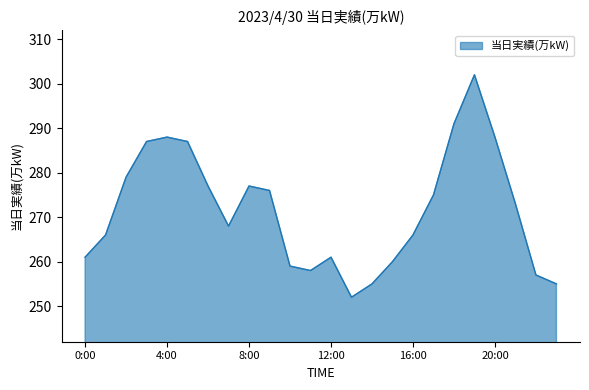

Reading right to left, what are all the values shown in this chart?

255	257	273	288	302	291	275	266	260	255	252	261	258	259	276	277	268	277	287	288	287	279	266	261